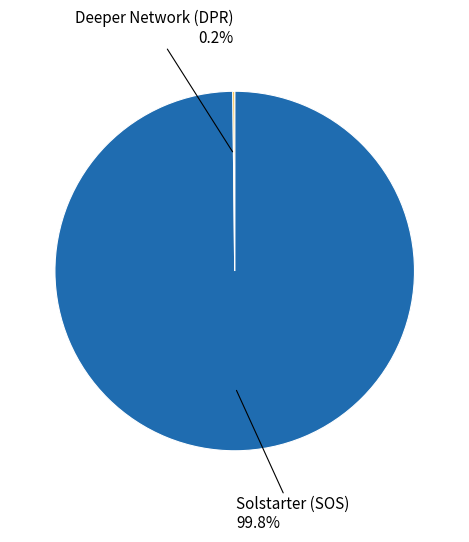

Is there any slice that represents more than half of the pie?

Yes